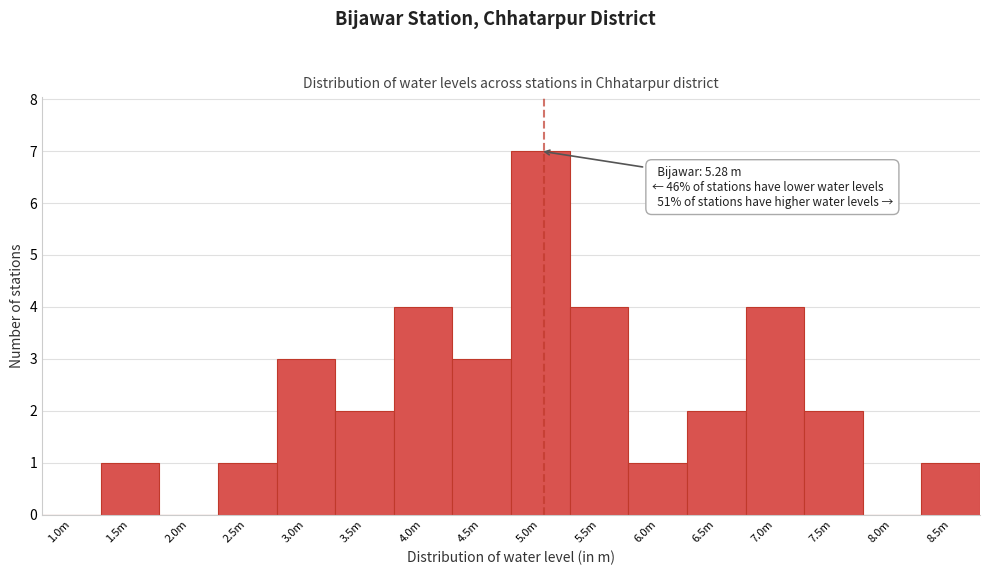

Reading right to left, transcribe all the data shown in this chart.

8.5m=1	8.0m=0	7.5m=2	7.0m=4	6.5m=2	6.0m=1	5.5m=4	5.0m=7	4.5m=3	4.0m=4	3.5m=2	3.0m=3	2.5m=1	2.0m=0	1.5m=1	1.0m=0